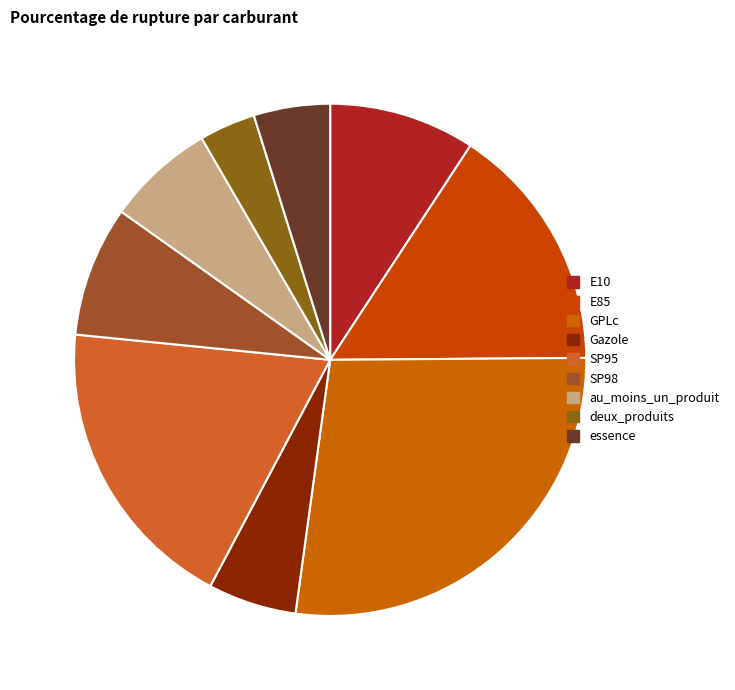

What percentage is the E85 slice, to the nearest percent?

16%